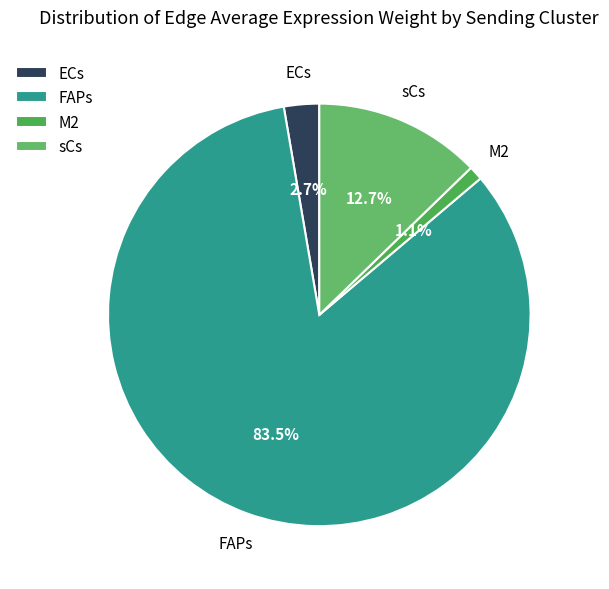

To the nearest percent, what is the difference between the largest and smallest slice percentages?

82%